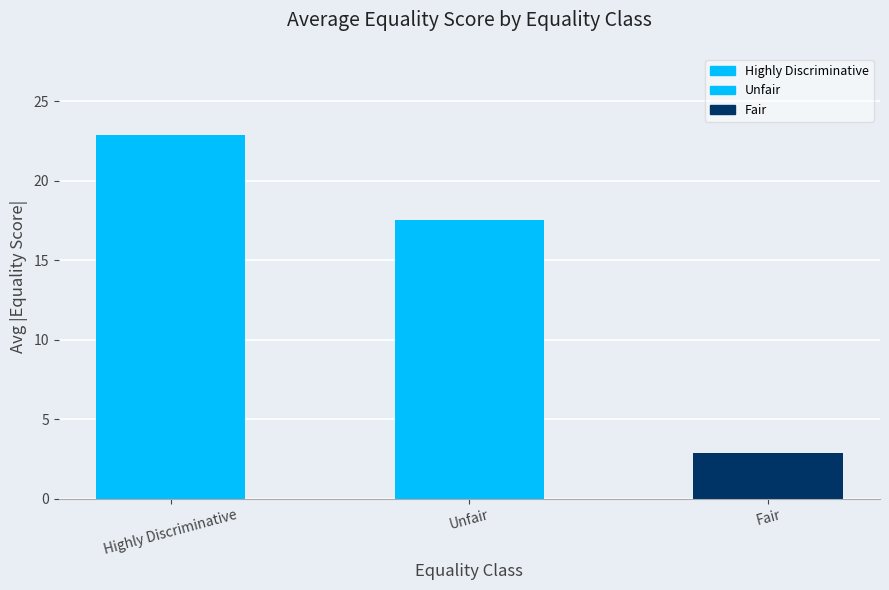

At which label does the data first exceed 17?

Highly Discriminative